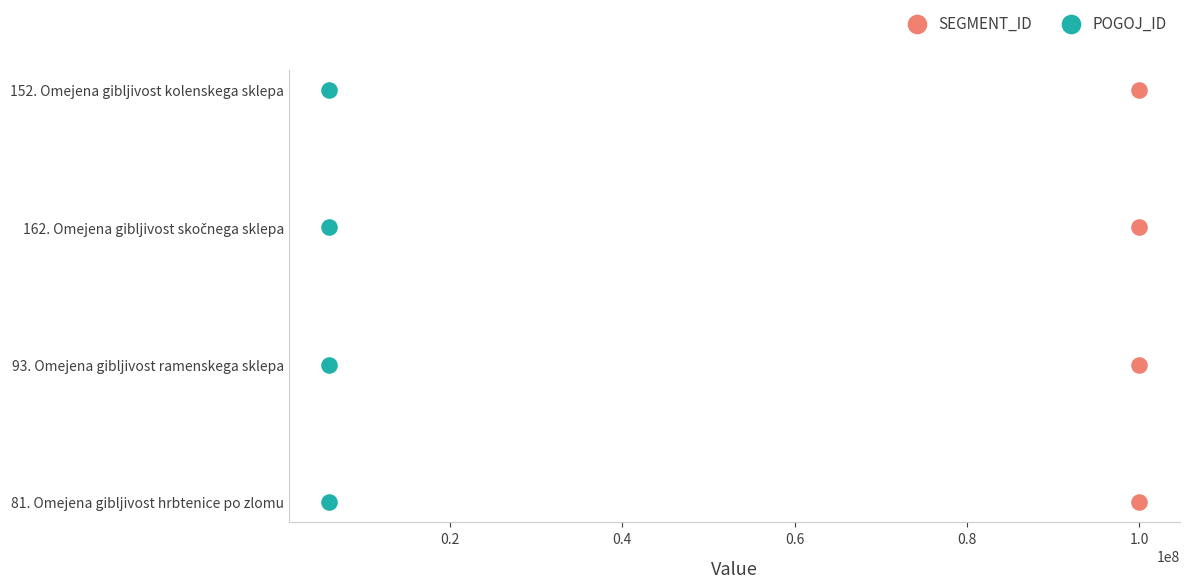

What are all the series names shown in the legend?

SEGMENT_ID, POGOJ_ID